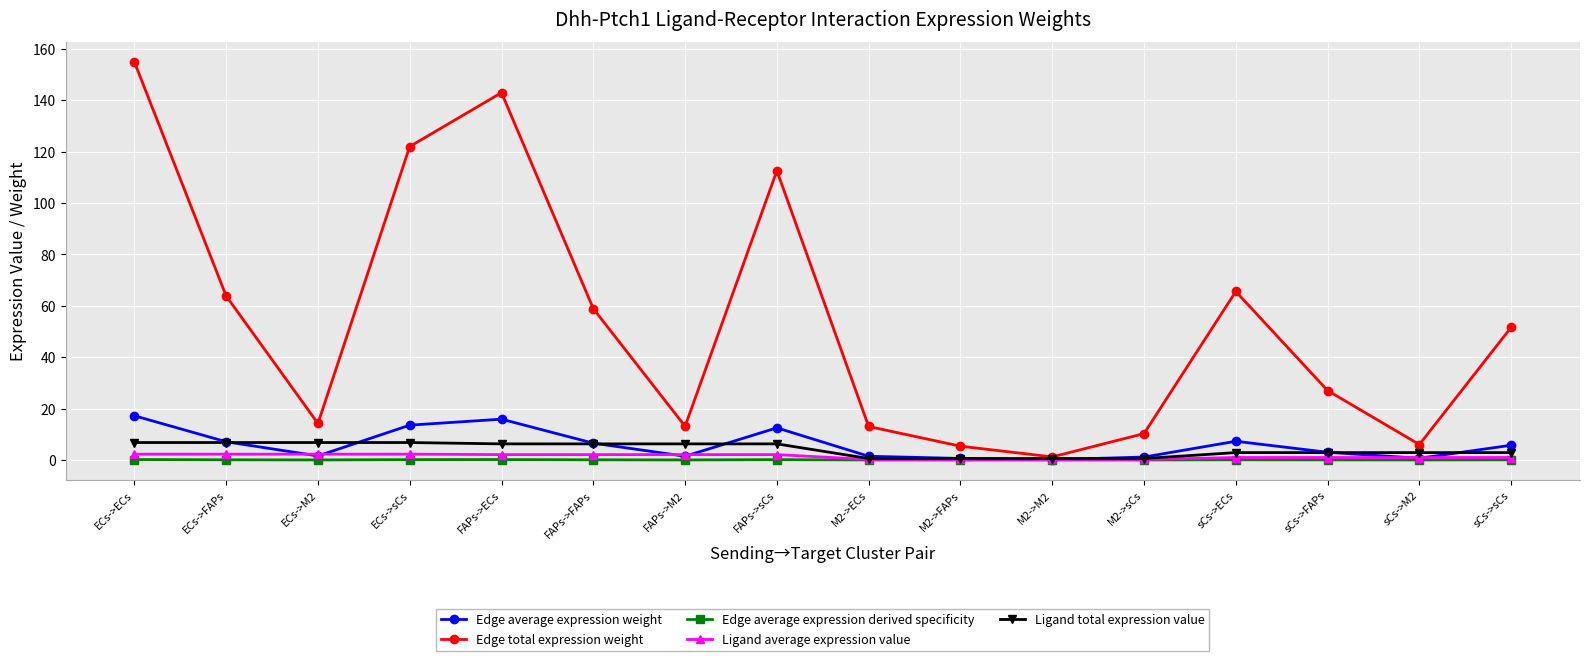

What is the sum of all Edge total expression weight values?

862.6